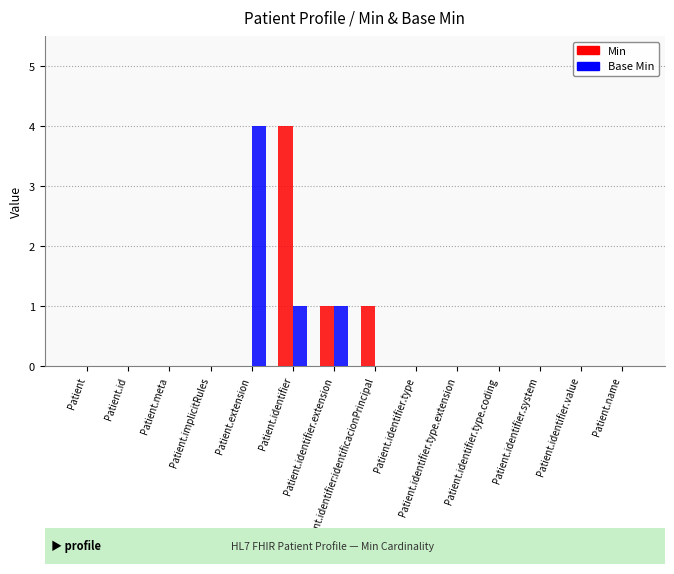

Does the chart contain stacked bars?

No